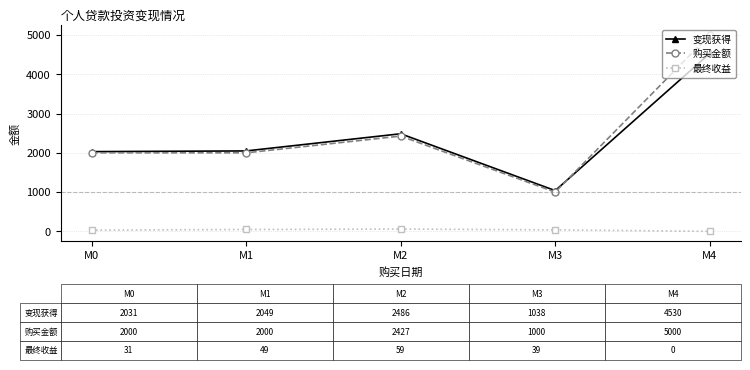

Does the chart display data point markers on the line(s)?

Yes